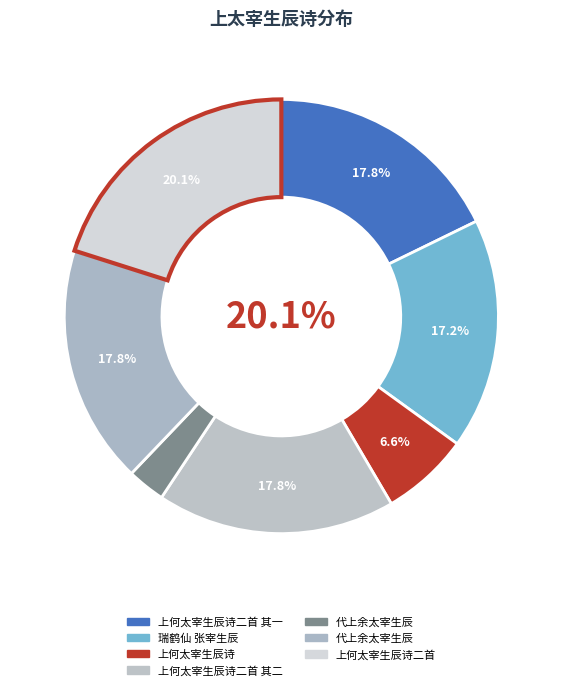

Is there a majority slice in this chart?

No